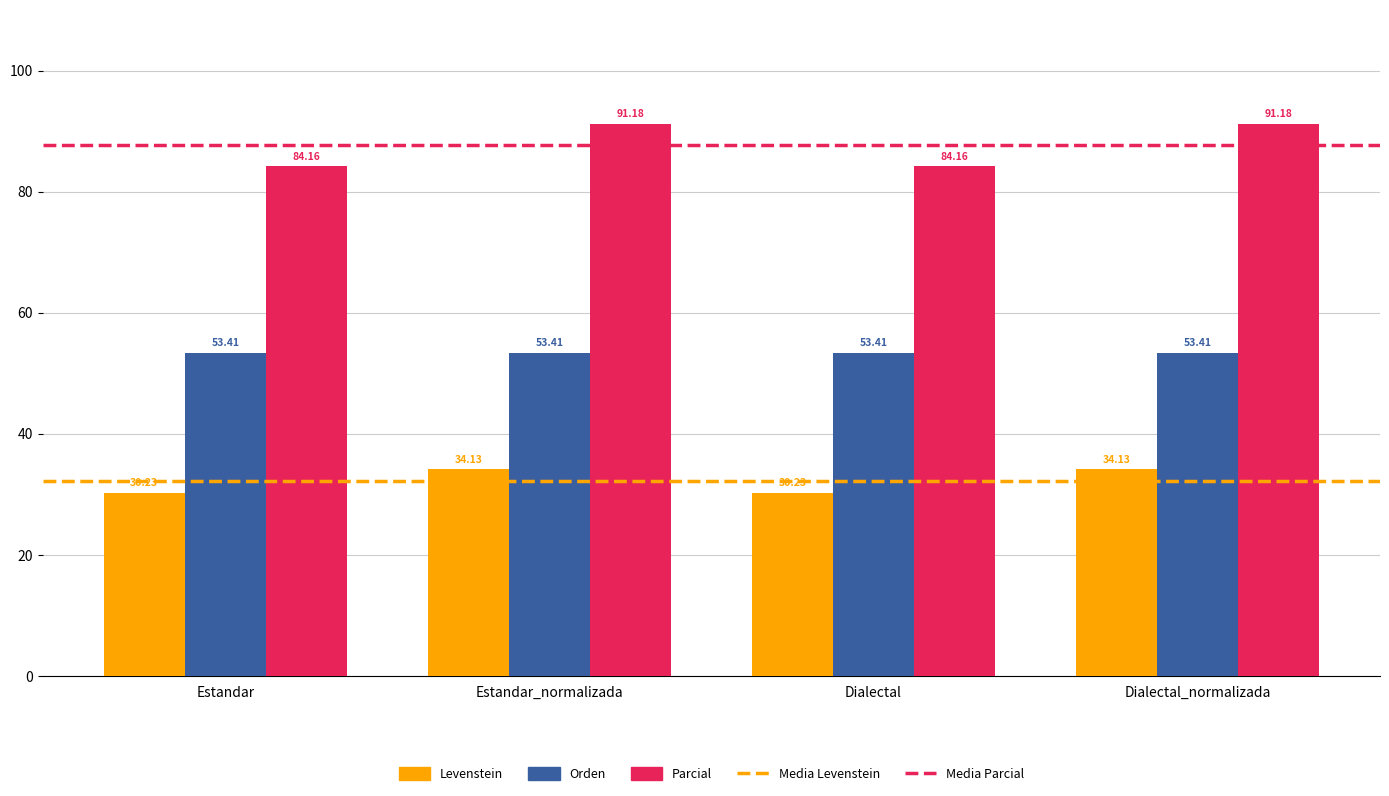

What is the difference between the maximum and minimum values in the Levenstein series?

3.9